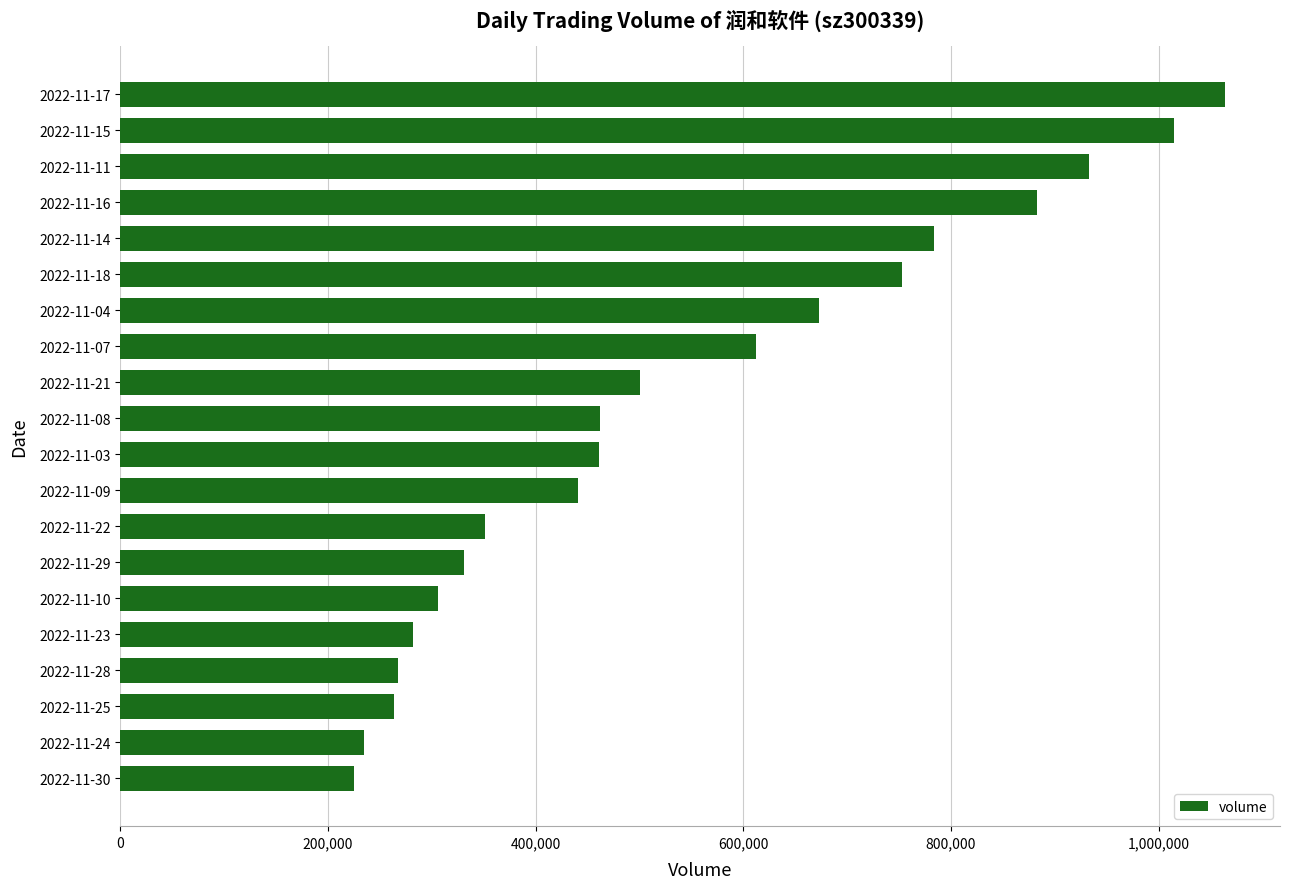

What is the ratio of the value at 2022-11-09 to the value at 2022-11-07?

0.7